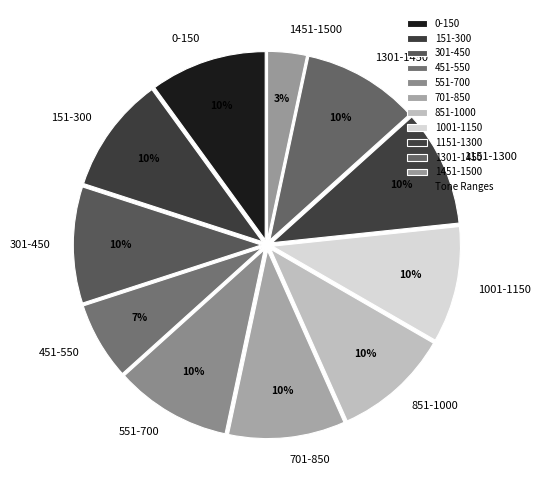

Which slice is the smallest?

1451-1500